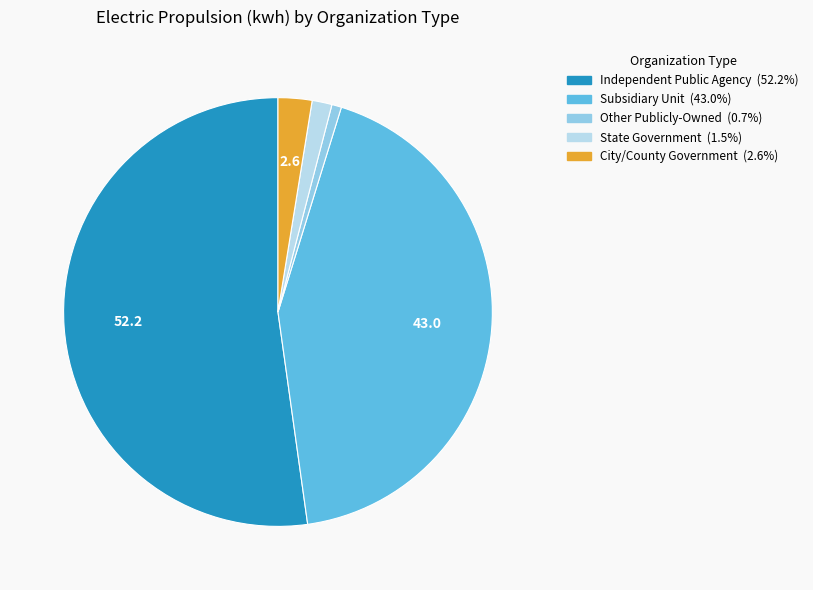

Is there a majority slice in this chart?

Yes